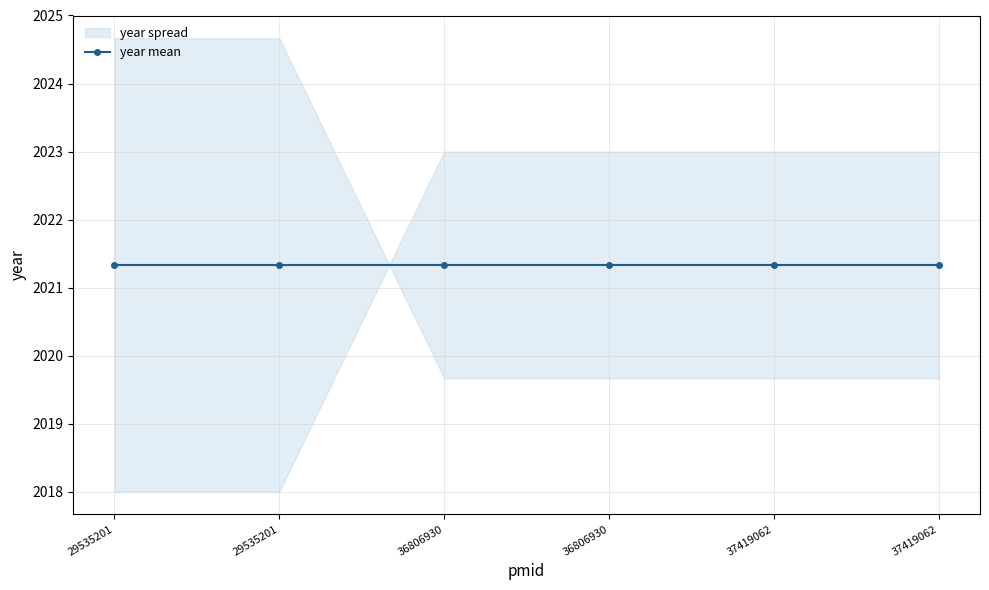

At which category does the chart reach its minimum across all series?

29535201